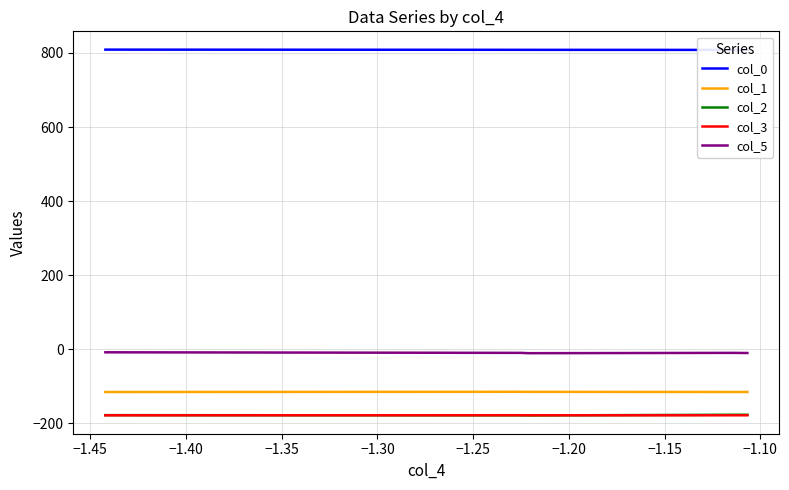

What is the maximum value for col_5?

-8.5